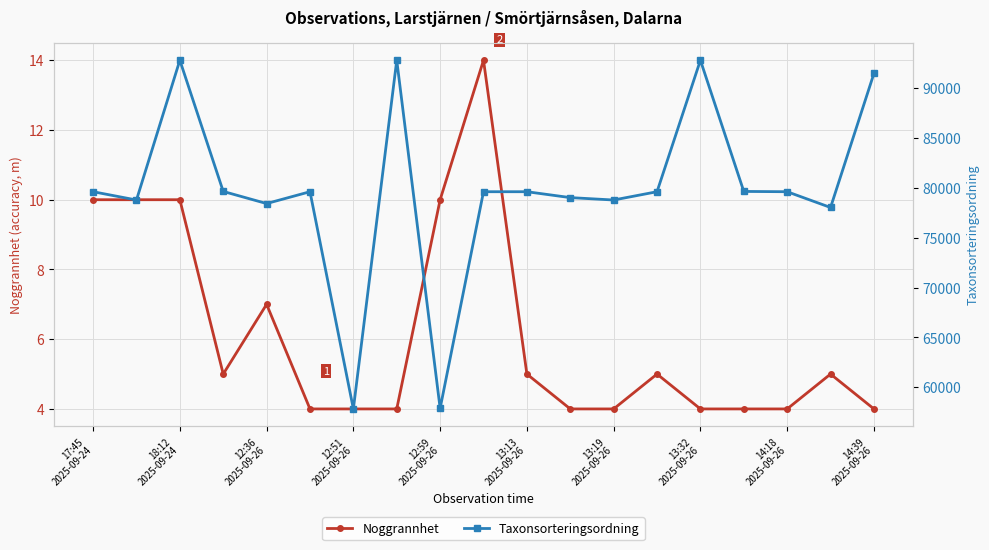

True or false: Taxonsorteringsordning and Noggrannhet intersect in this chart.

False